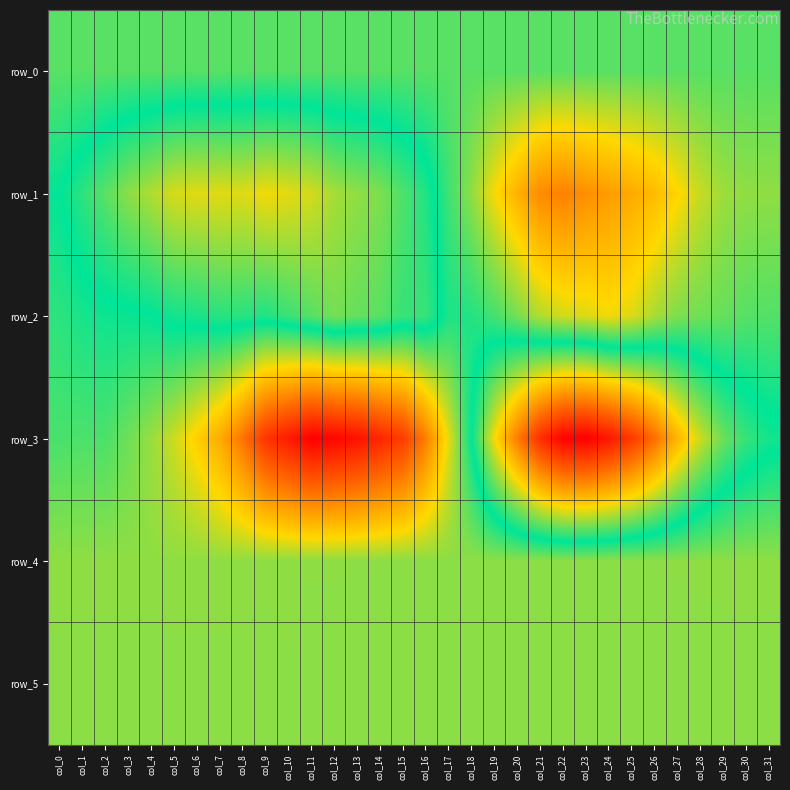

What is the spread (max minus min) of values at col_4?

4709.0